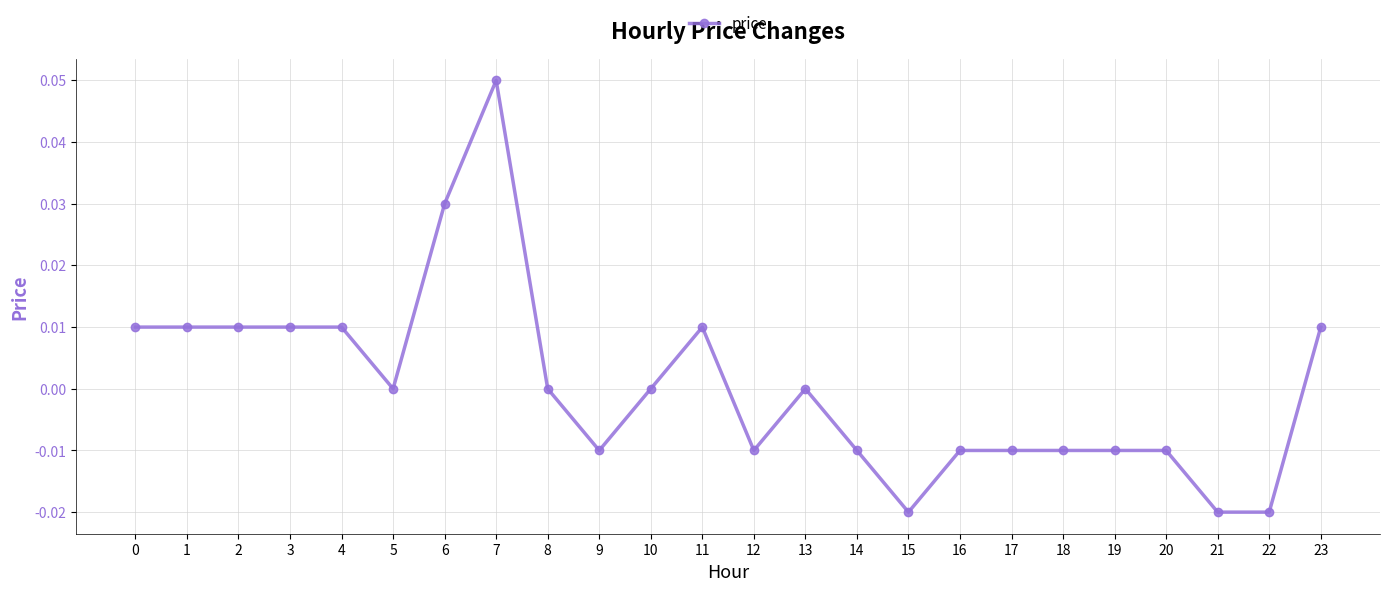

The value at 4 is 0.0. True or false?

True